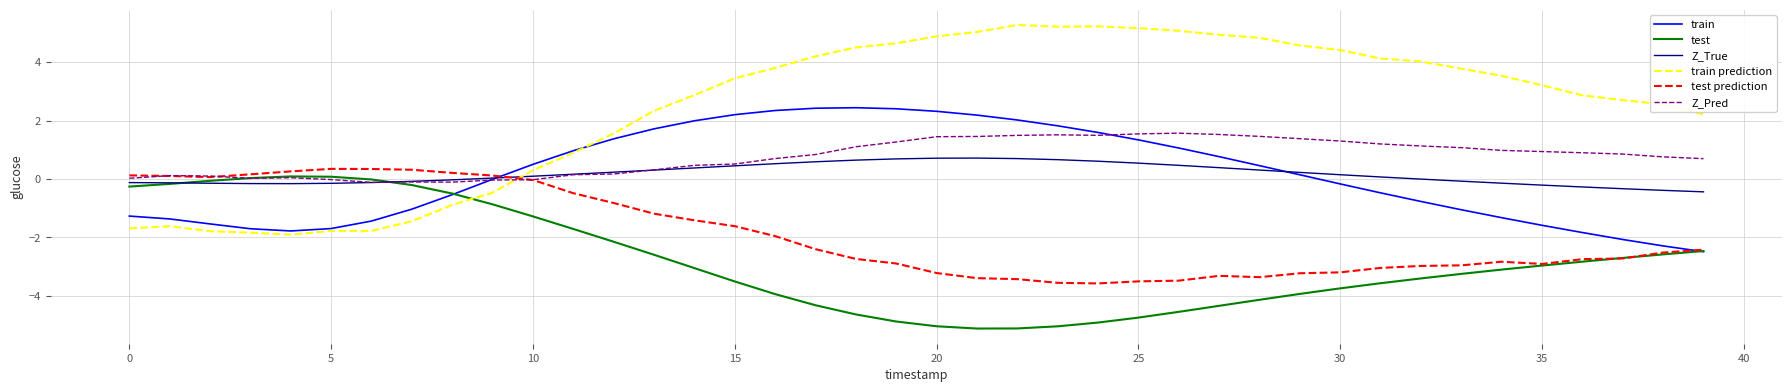

Is this an area chart (filled region under the line)?

No